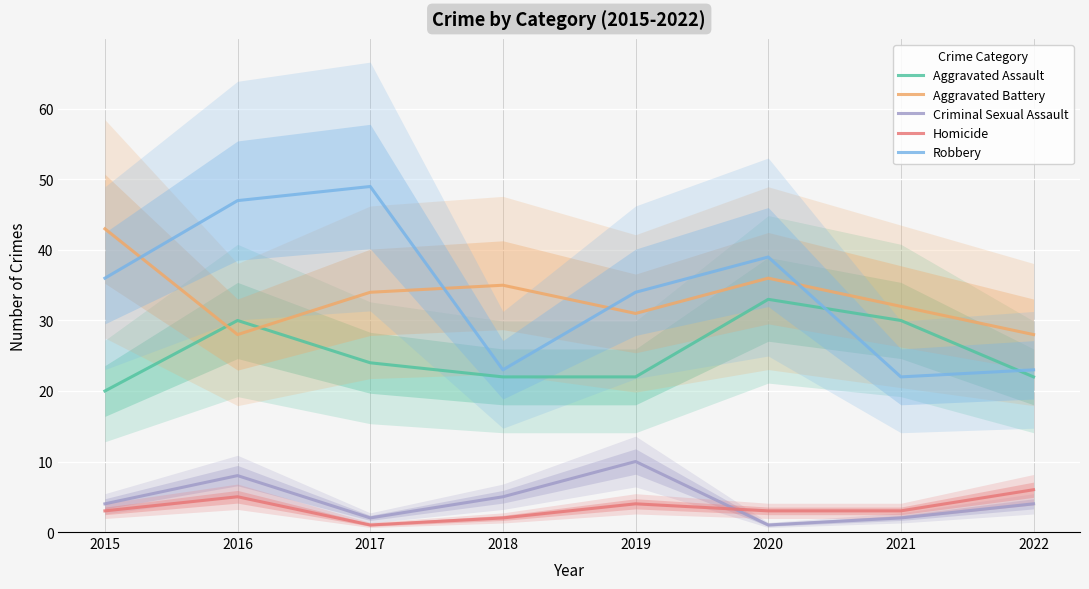

At how many categories does at least one series exceed 24?

8